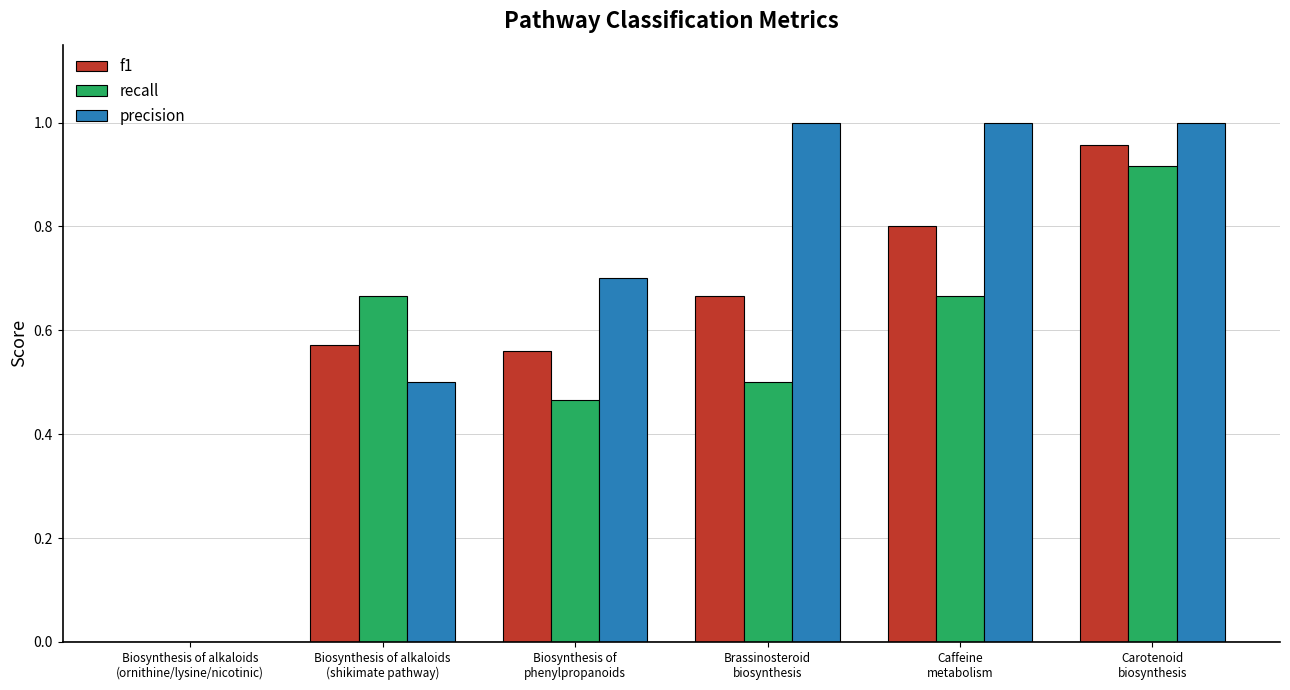

The f1 series shows 0.0 at Biosynthesis of alkaloids
(ornithine/lysine/nicotinic). True or false?

True